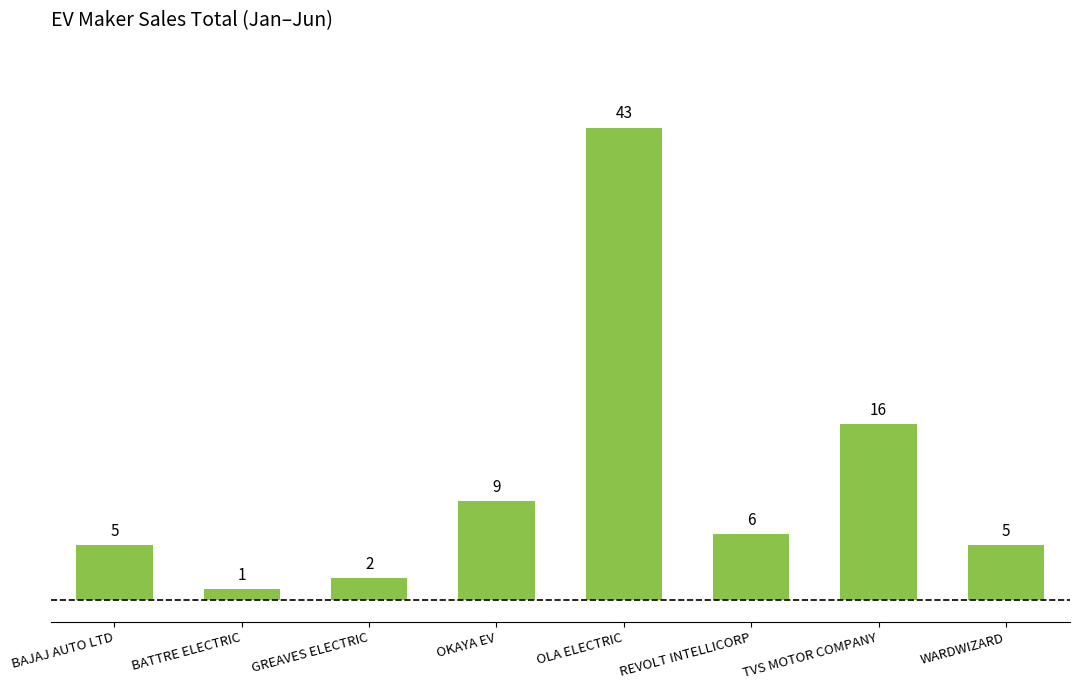

Reading left to right, transcribe all the data shown in this chart.

5	1	2	9	43	6	16	5